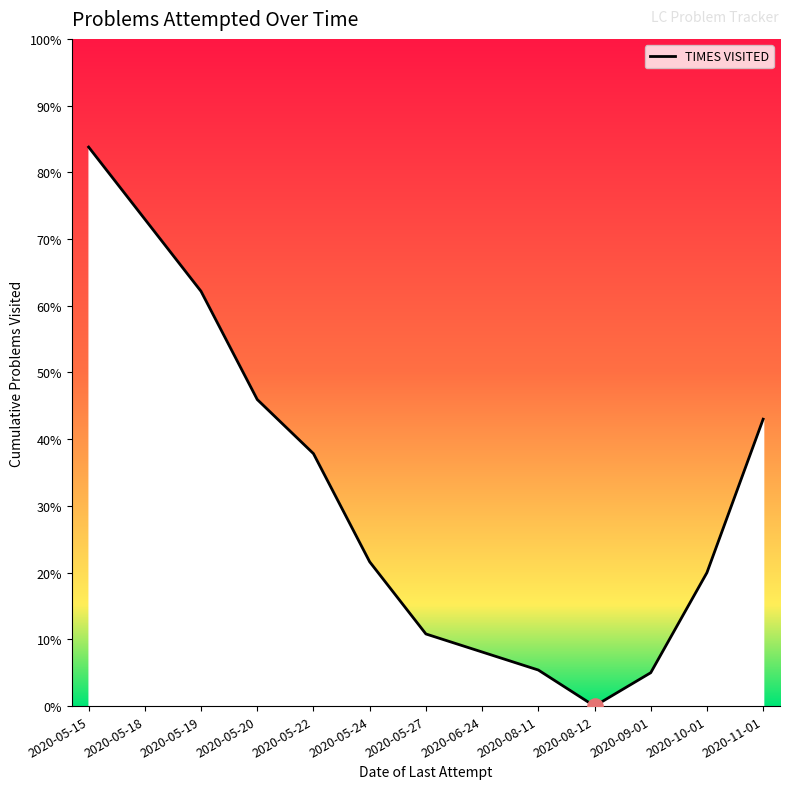

Between 2020-10-01 and 2020-11-01, which is larger?

2020-11-01